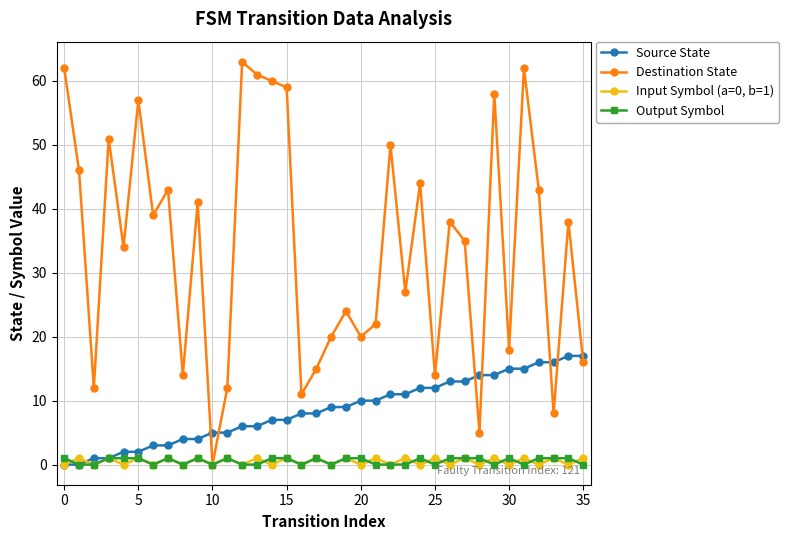

How many lines are shown in the chart?

4